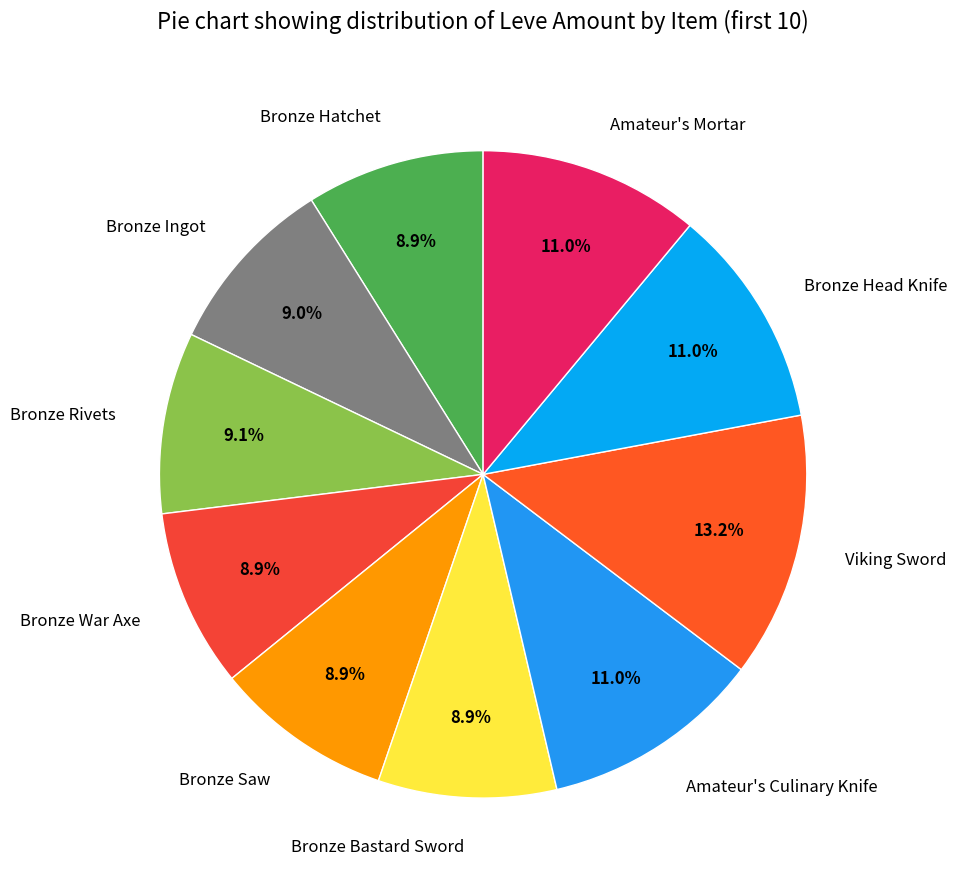

Which slice is the largest?

Viking Sword